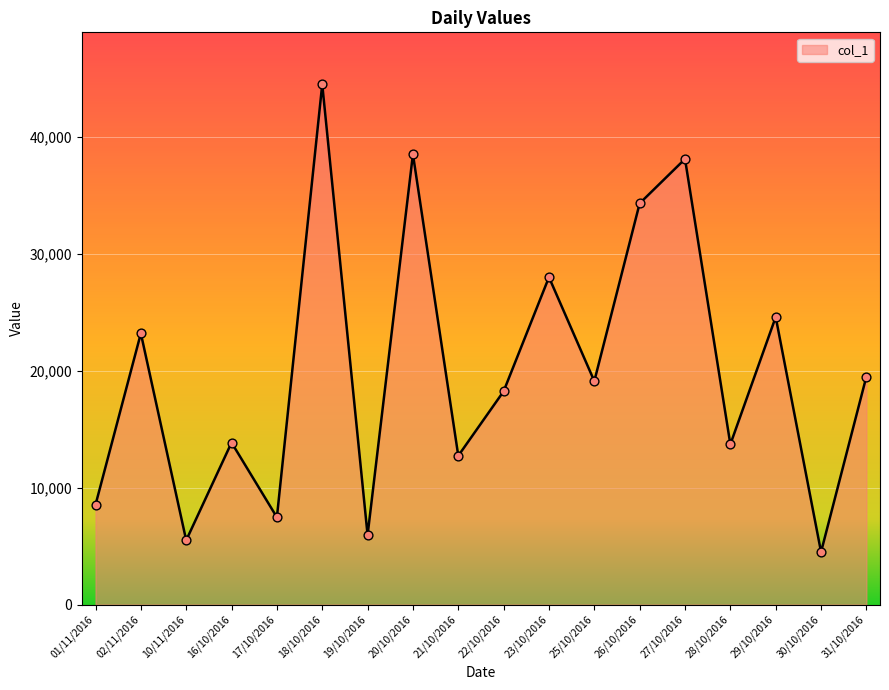

What is the ratio of the value at 26/10/2016 to the value at 21/10/2016?

2.7